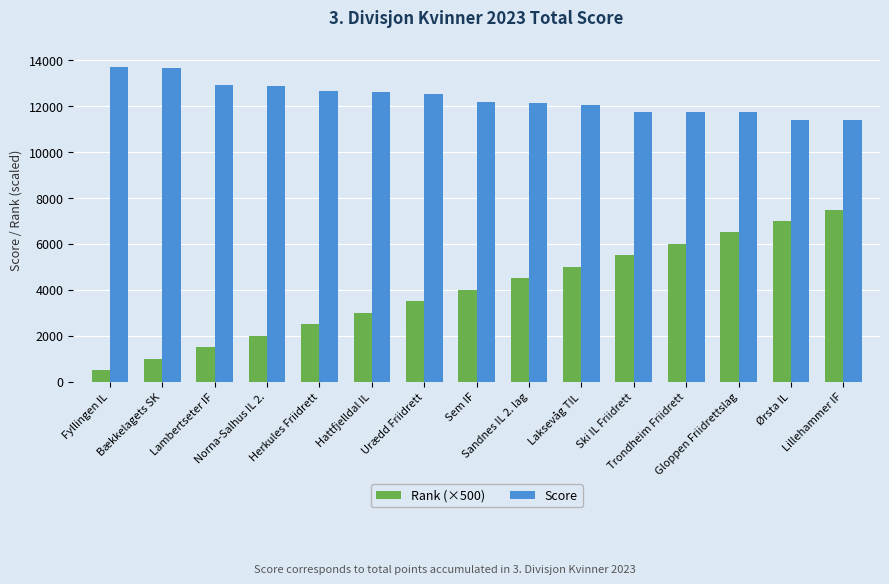

What position from the left is Fyllingen IL?

1